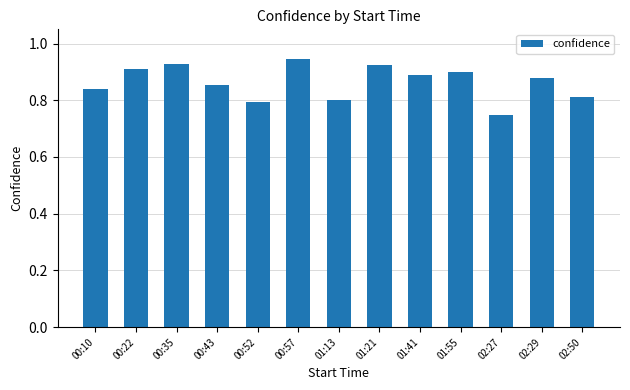

What is the label of the 7th bar from the right?

01:13